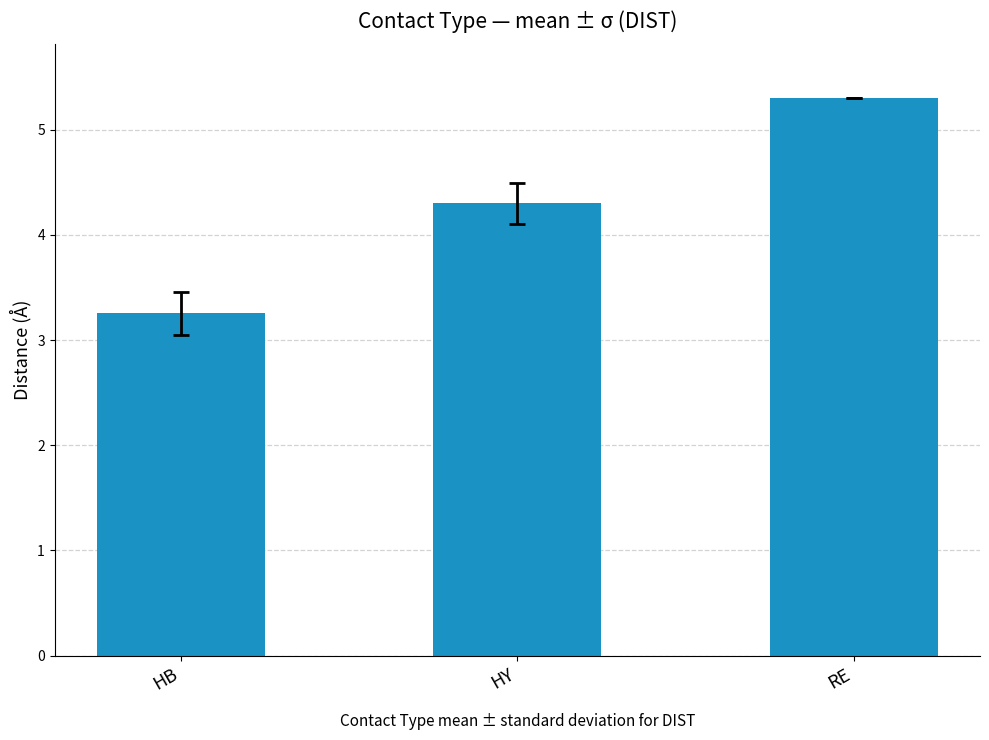

What is the sum of all values?

12.9